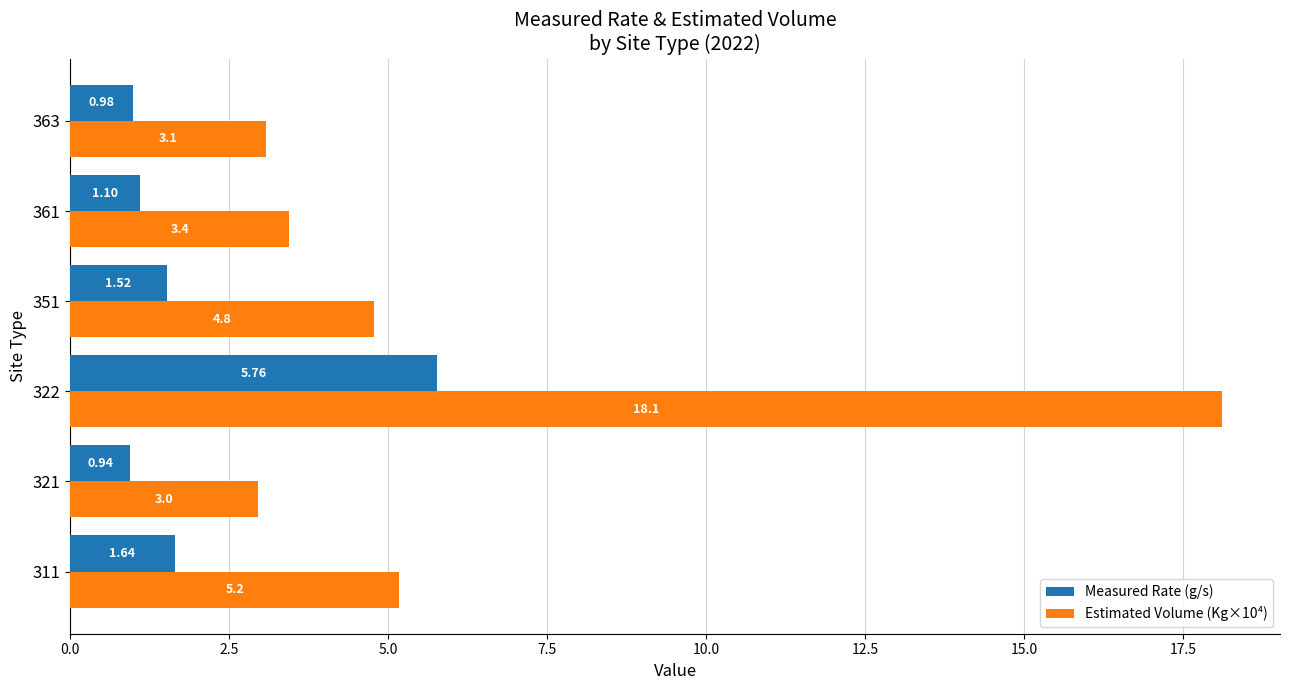

Which label corresponds to the largest value in the chart?

322